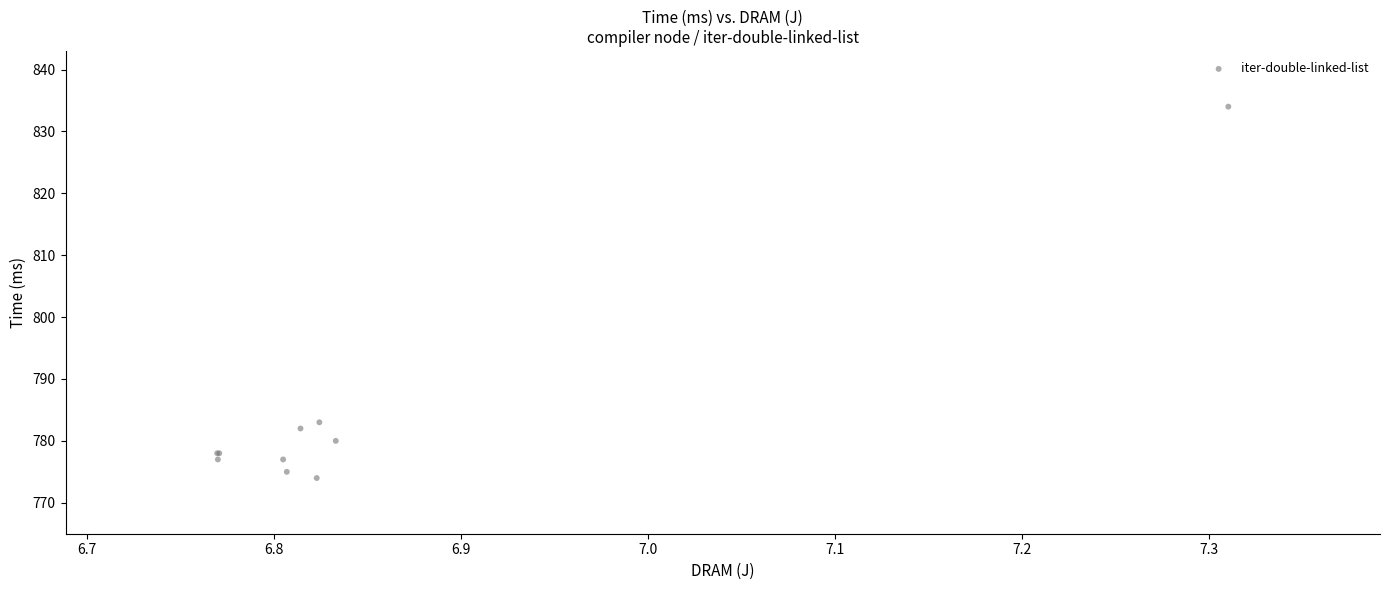

What Y value in the scatter plot is closest to 804?

783